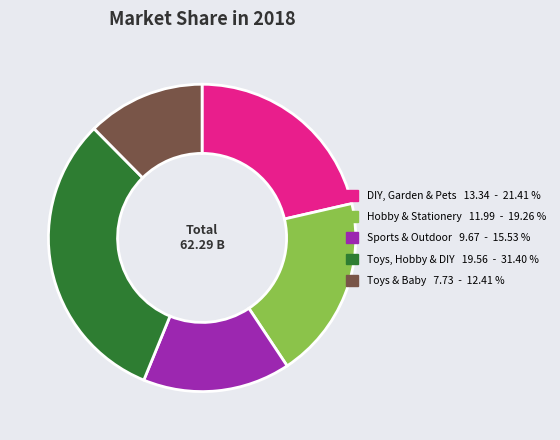

Between Hobby & Stationery and Toys, Hobby & DIY, which is larger?

Toys, Hobby & DIY